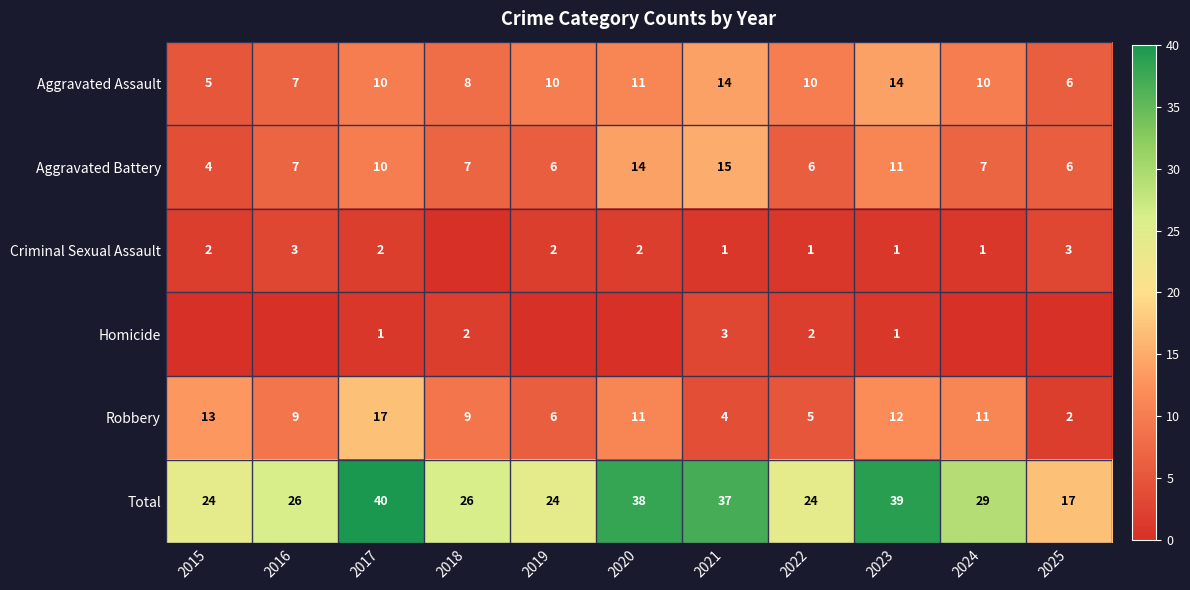

Which label corresponds to the smallest value in the chart?

2018